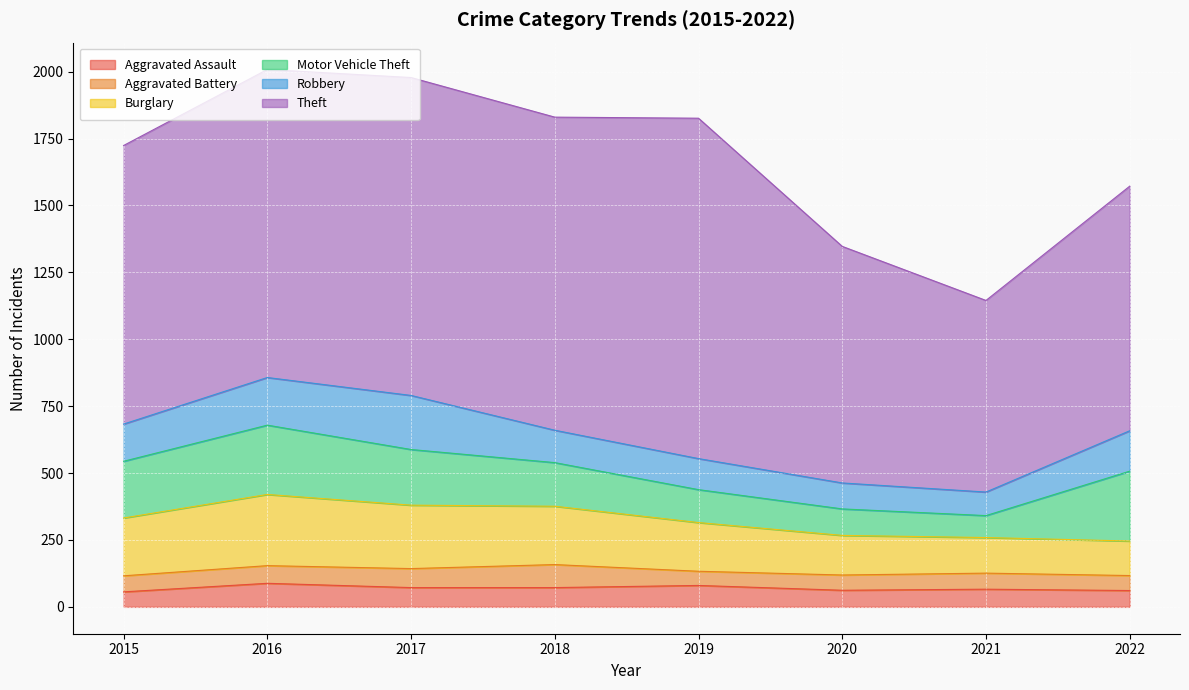

At which category is the sum across all series the highest?

2016